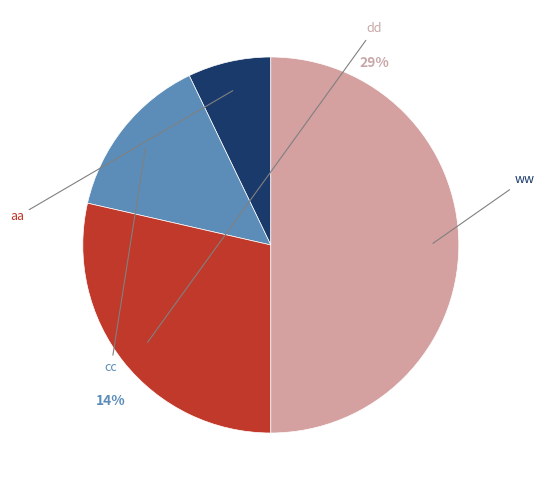

Is there any slice that represents more than half of the pie?

No